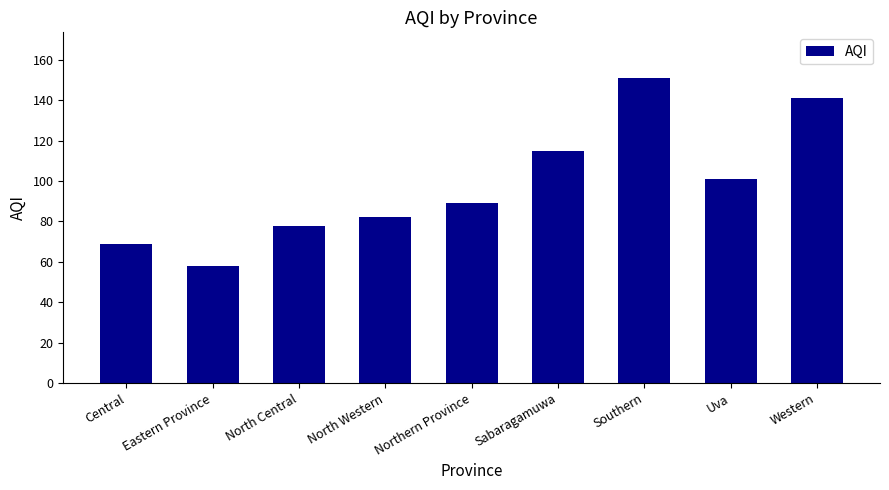

What is the sum of the values at Eastern Province and Sabaragamuwa?

173